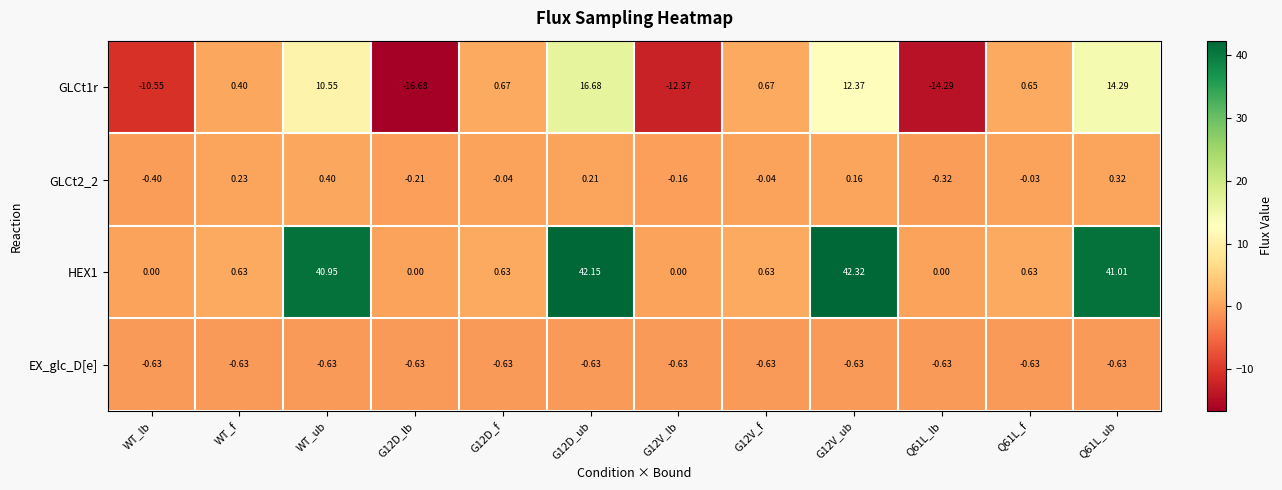

Where does the GLCt1r series first go above 0?

WT_f